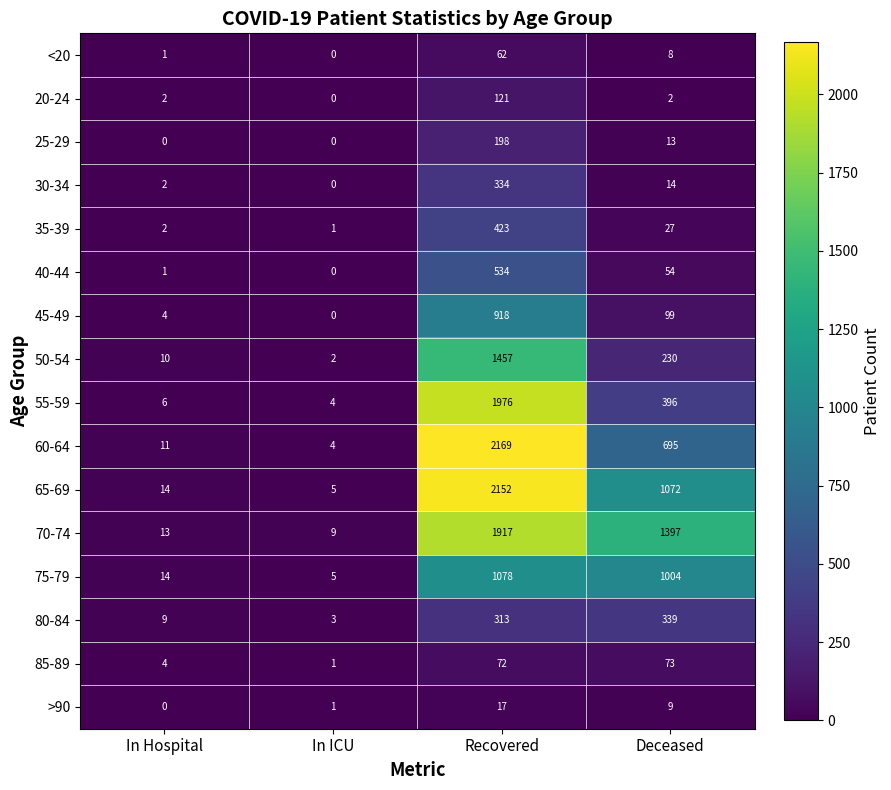

The >90 series shows 6 at In Hospital. True or false?

False